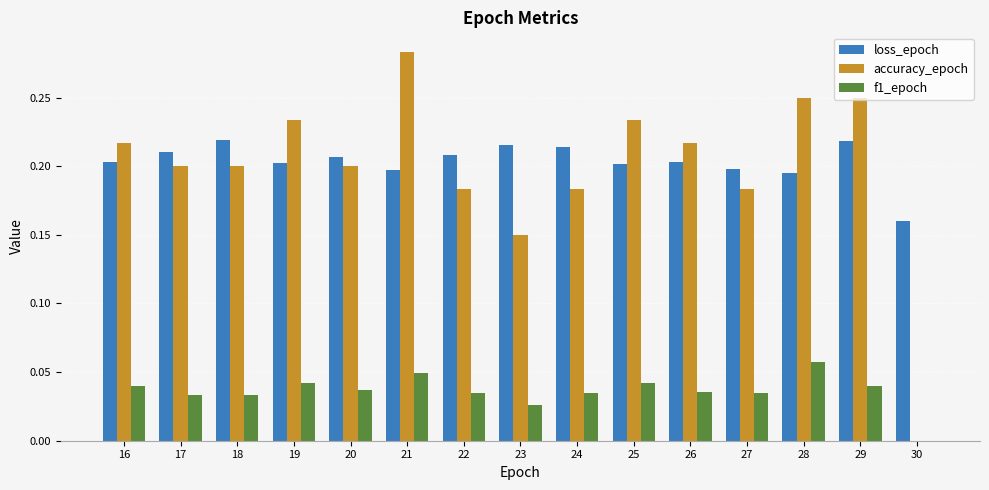

How many categories are shown in the chart?

15